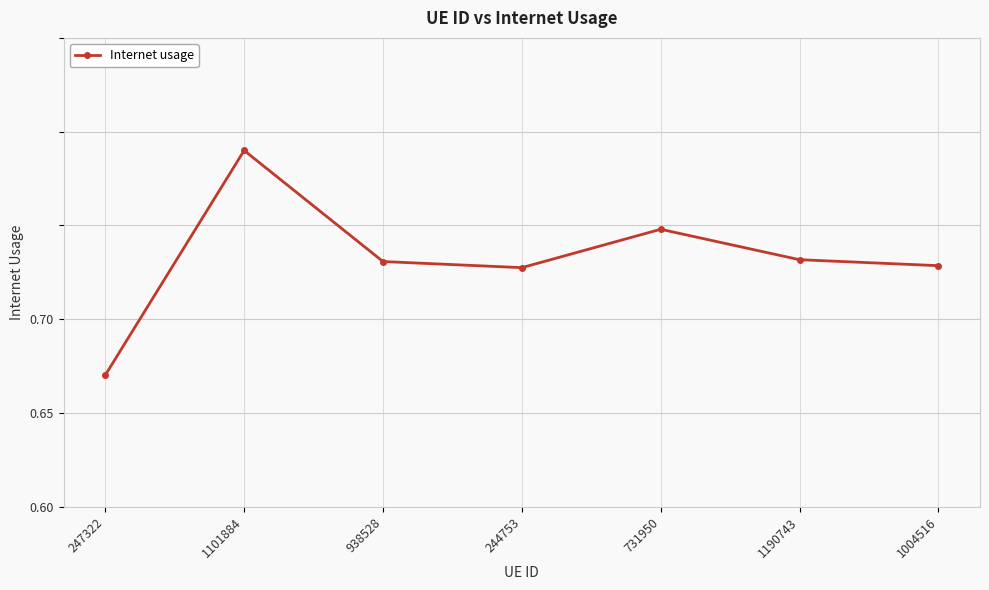

Reading right to left, extract all data points from this chart.

1004516=0.6	1190743=0.6	731950=0.6	244753=0.6	938528=0.6	1101884=0.7	247322=0.6